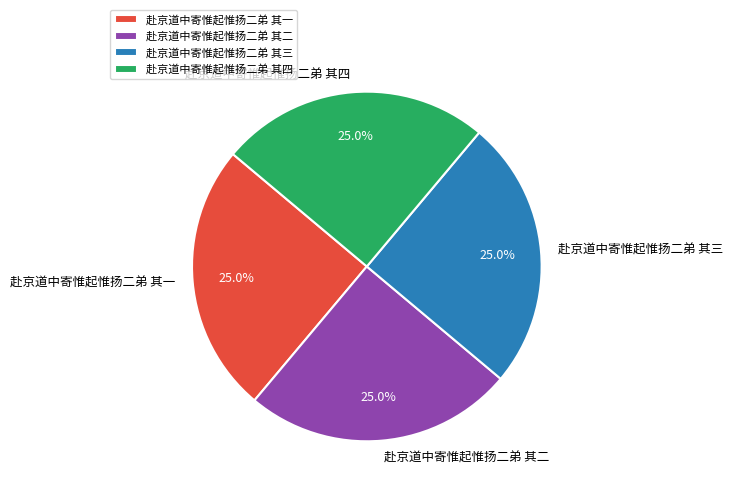

The 赴京道中寄惟起惟扬二弟 其四 slice represents 25% of the pie. True or false?

True